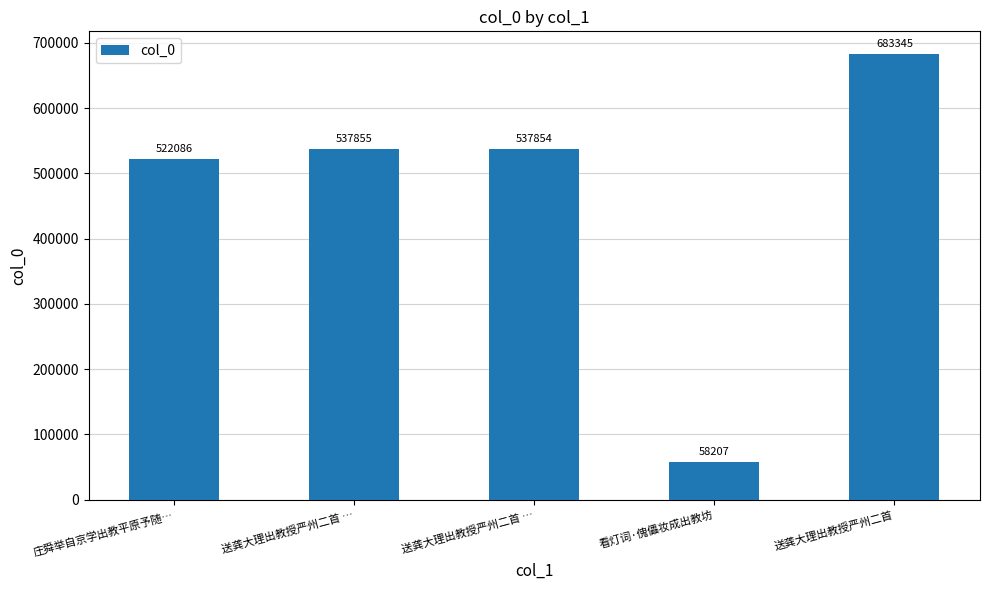

What is the difference between the values at 送龚大理出教授严州二首 … and 看灯词·傀儡妆成出教坊?

479647